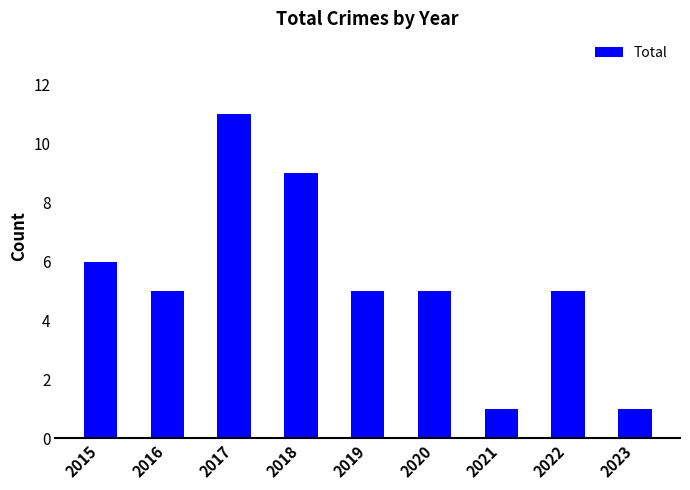

What is the approximate value at 2019?

5